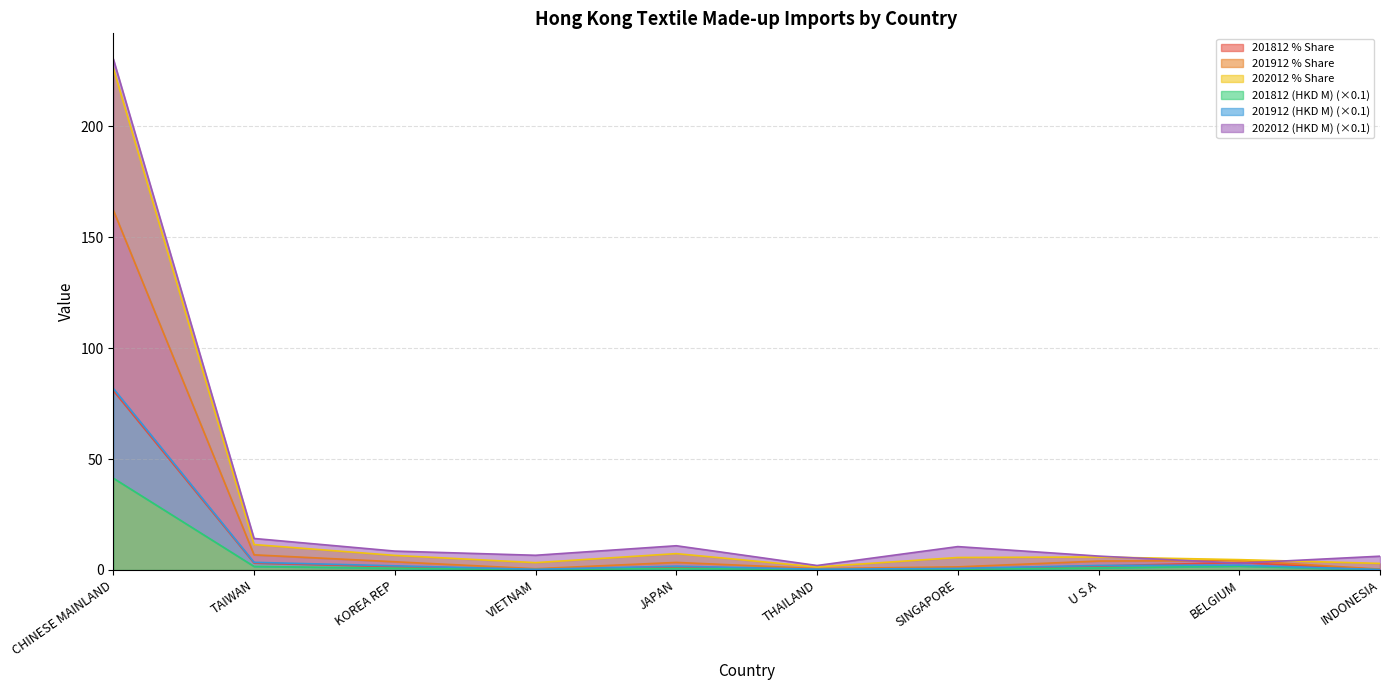

What is the difference between the second highest and minimum values in the 201912 % Share series?

3.3